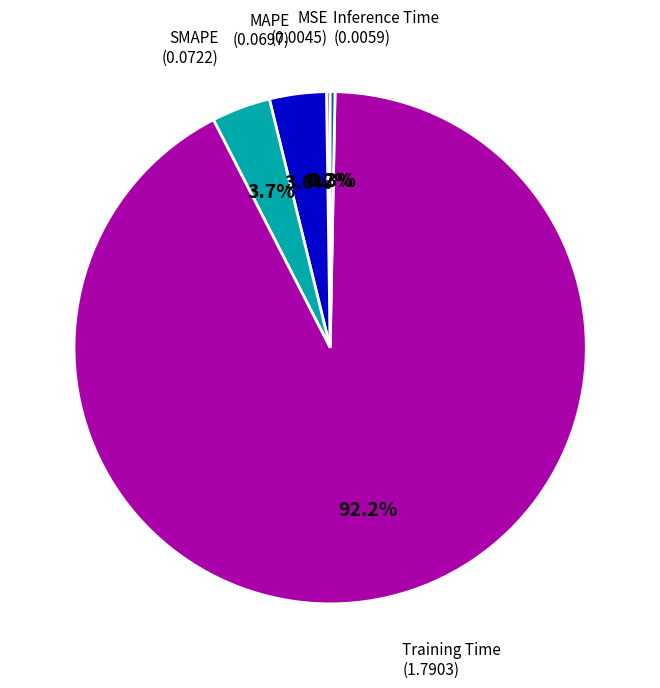

Is there any slice that represents more than half of the pie?

Yes